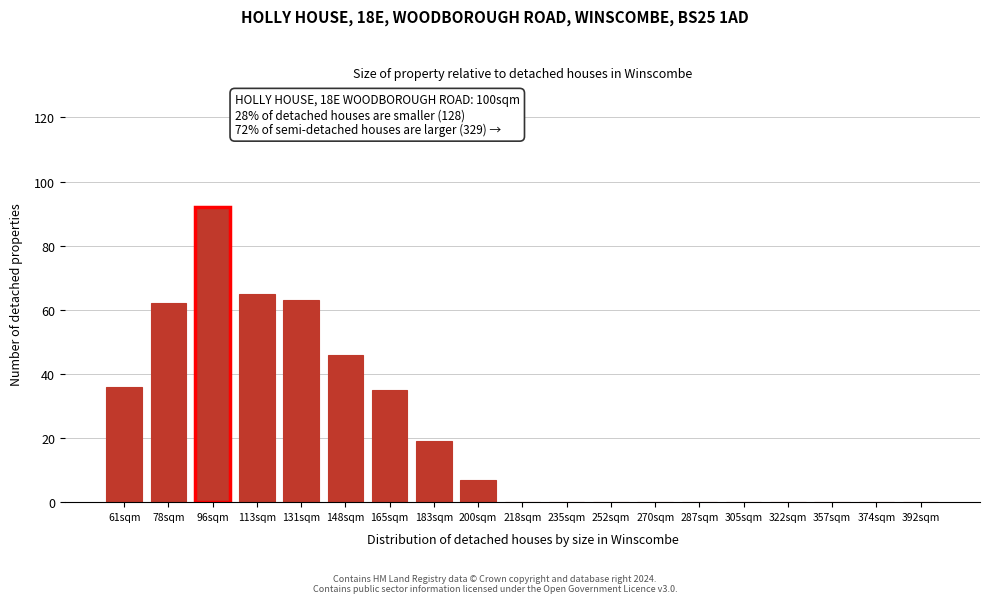

Reading left to right, extract all data points from this chart.

61sqm=36	78sqm=62	96sqm=92	113sqm=65	131sqm=63	148sqm=46	165sqm=35	183sqm=19	200sqm=7	218sqm=0	235sqm=0	252sqm=0	270sqm=0	287sqm=0	305sqm=0	322sqm=0	357sqm=0	374sqm=0	392sqm=0